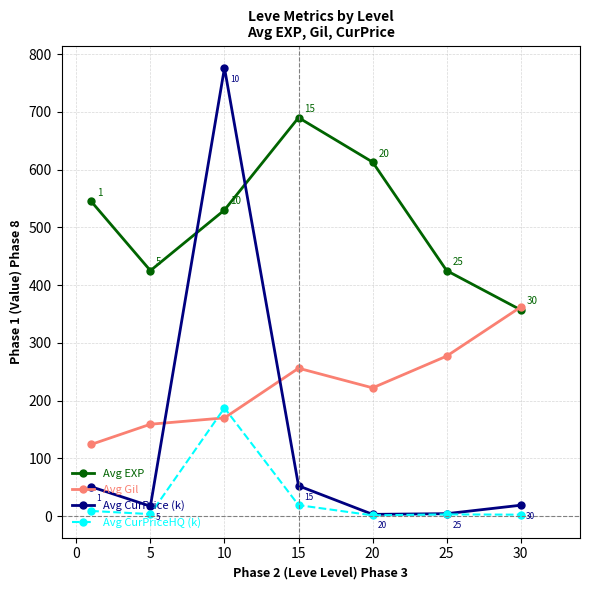

What is the value of the Avg CurPriceHQ (k) point at the 3rd from the left?

187.2